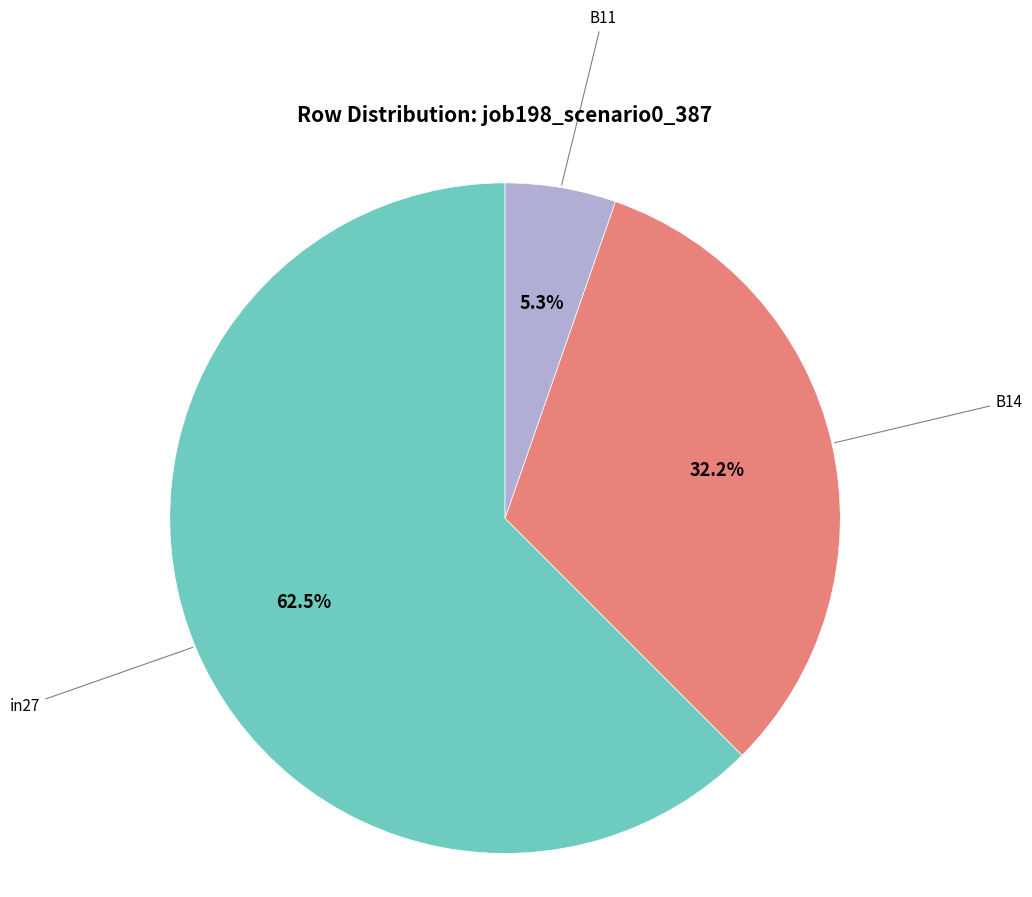

Is there any slice that represents more than half of the pie?

Yes